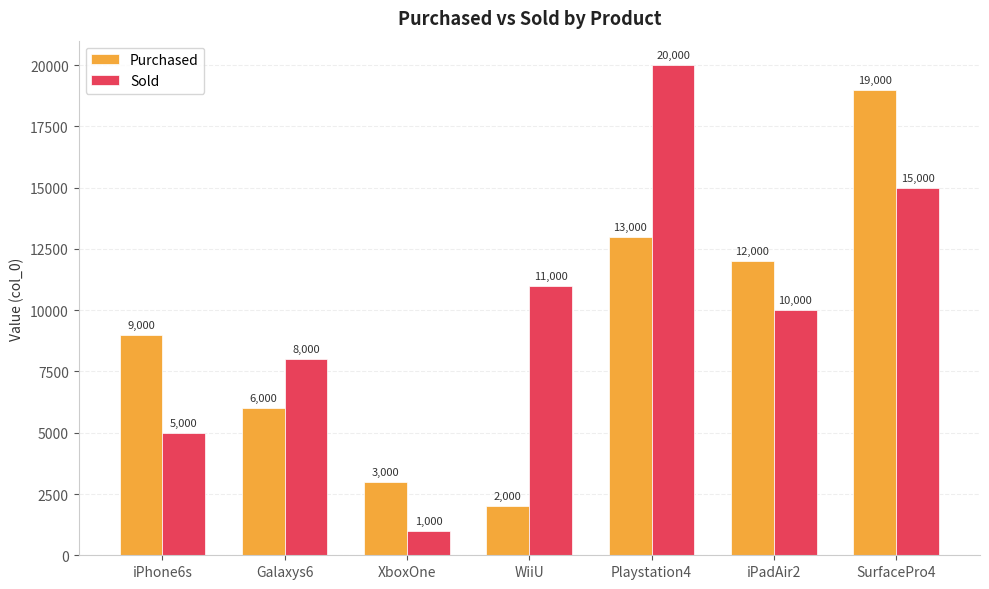

Does the chart contain any negative values?

No